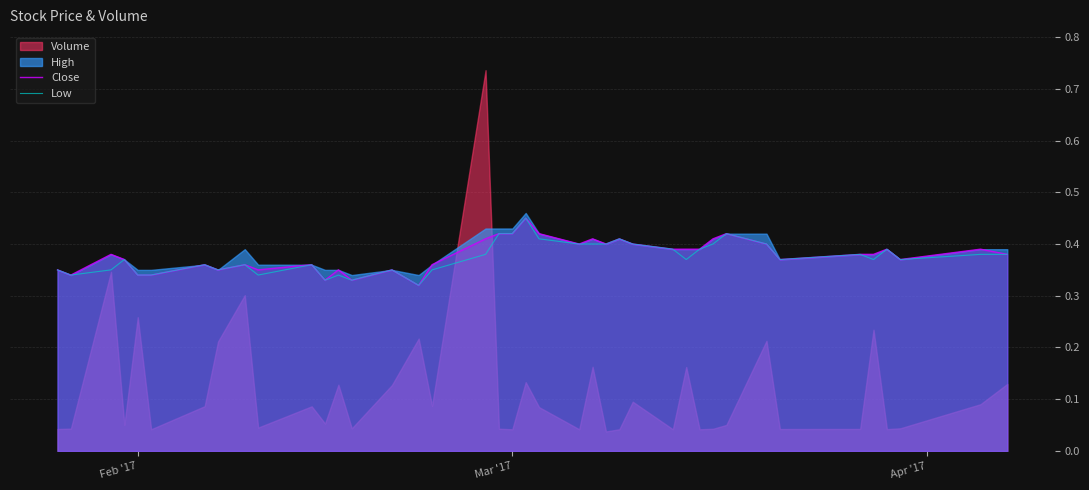

The Close series shows 0.2 at Mar '17. True or false?

False